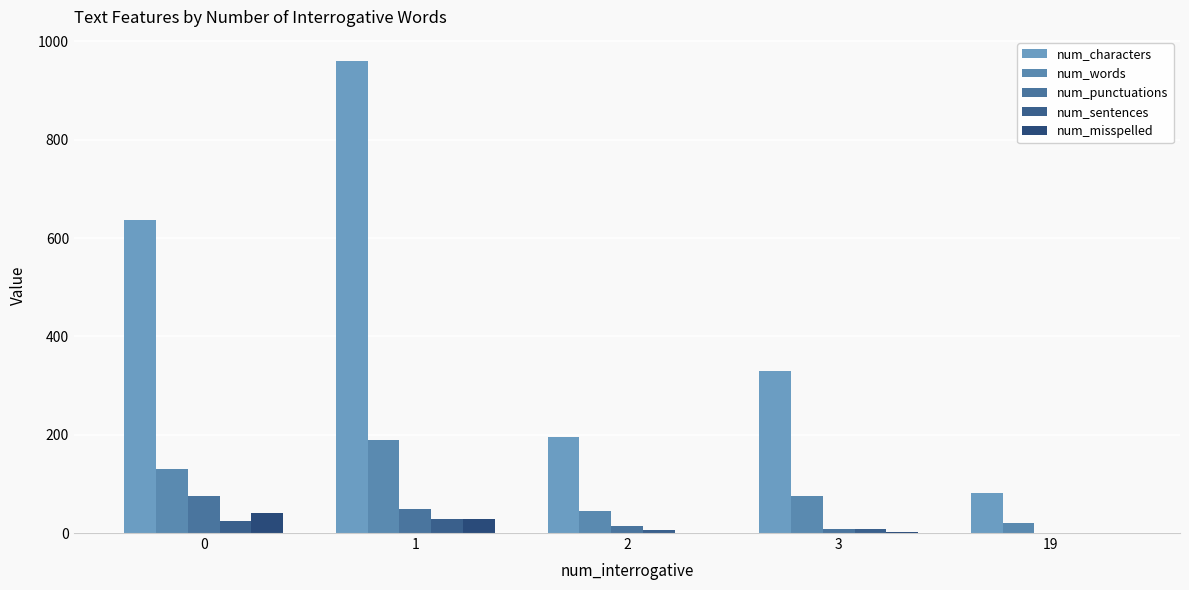

How many groups of bars are there?

5